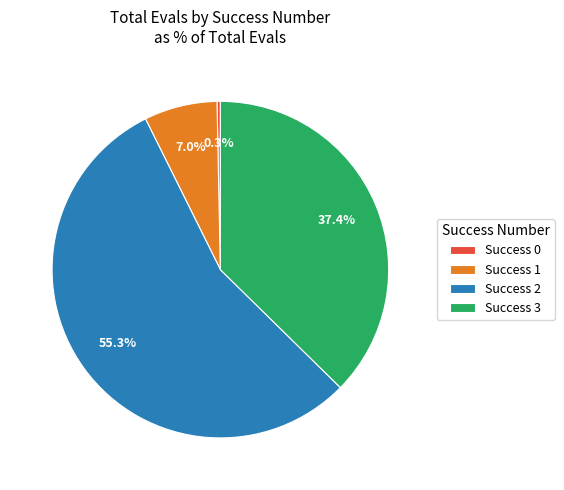

To the nearest percent, what is the difference between the largest and smallest slice percentages?

55%